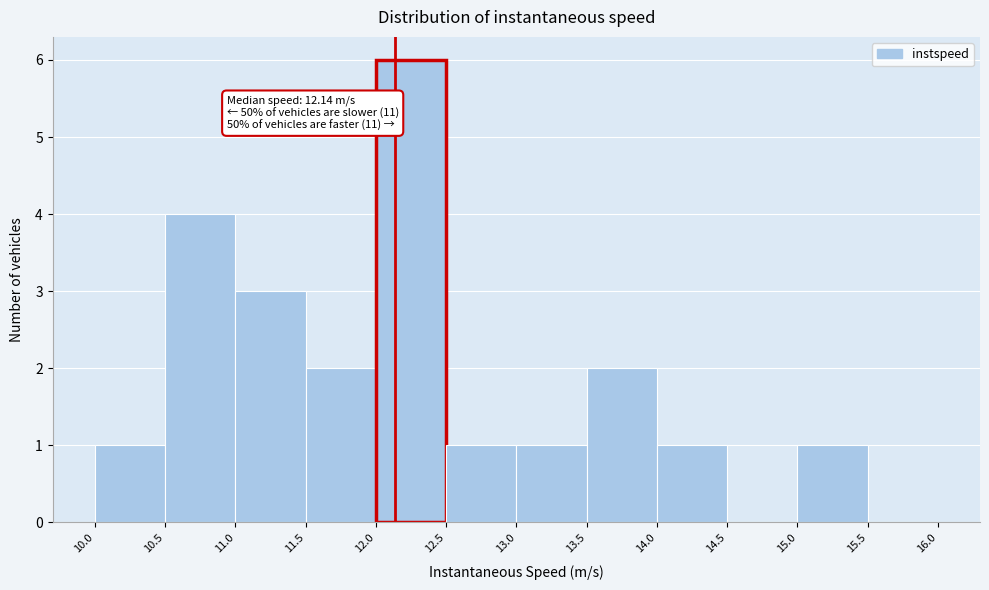

Over which range of the x-axis is the bar tallest?

12.0 to 12.5